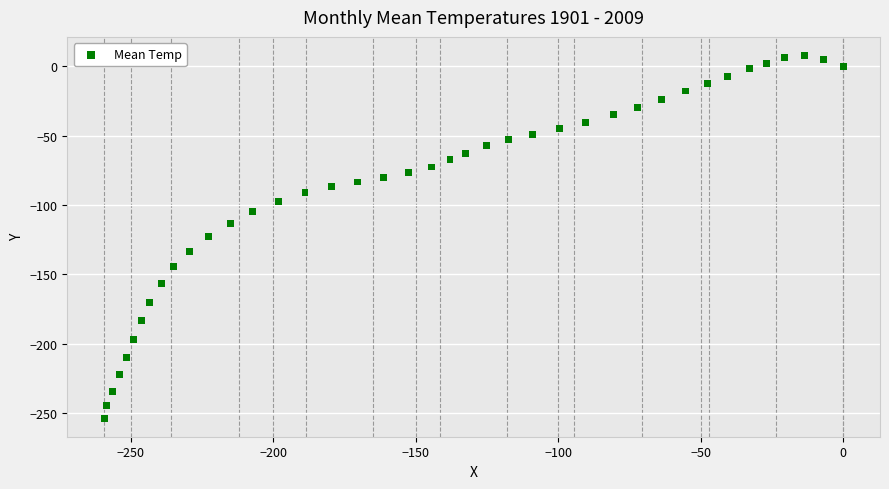

What is the range of Y values (max minus min)?

262.0